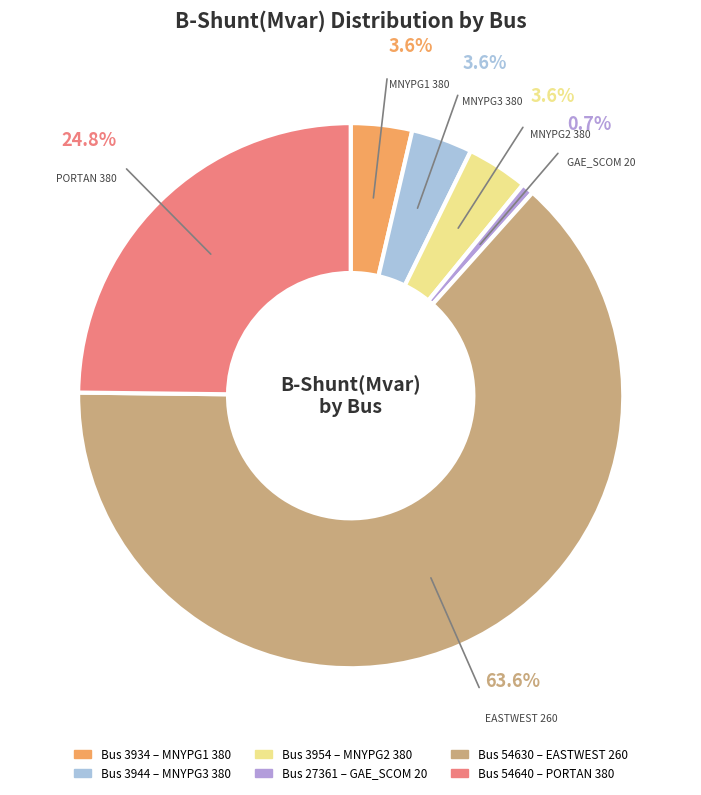

How many slices are in this pie chart?

6